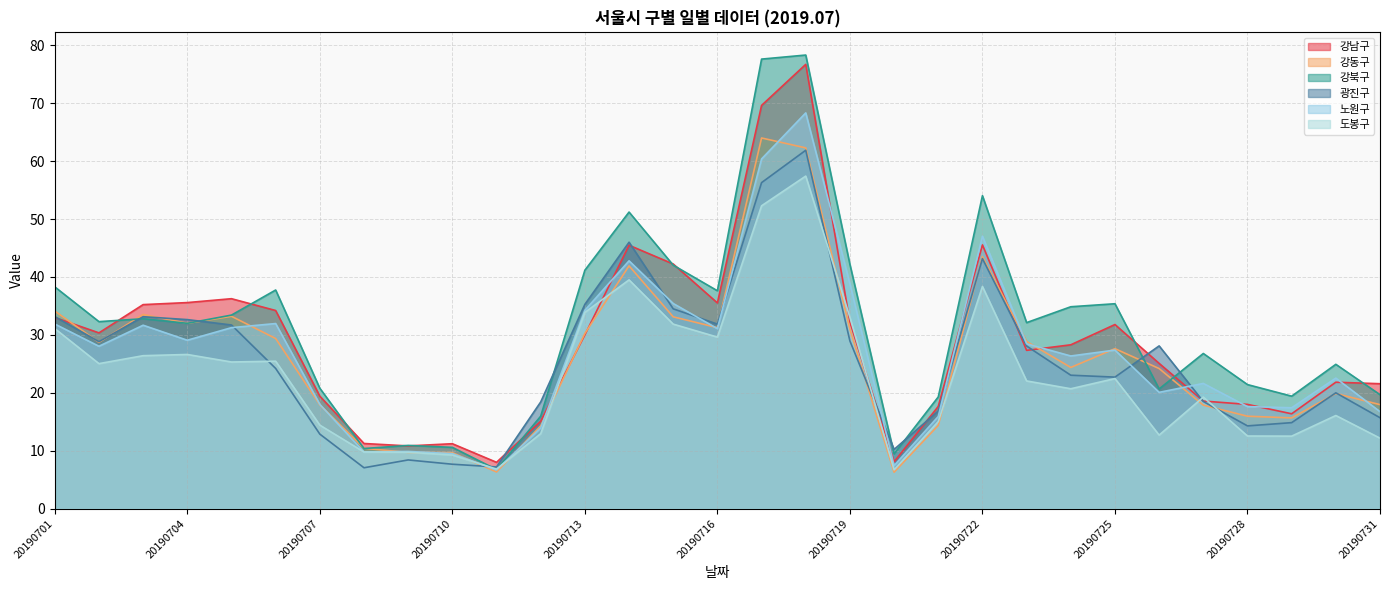

Reading left to right, transcribe all the data shown in this chart.

강남구: 33.0	30.4	35.2	35.6	36.2	34.2	19.4	11.2	10.8	11.2	8.0	15.1	30.0	45.5	42.2	35.5	69.6	76.7	32.2	8.1	17.6	45.5	27.3	28.3	31.8	25.1	18.6	18.0	16.4	21.8	21.6
강동구: 34.1	28.7	33.5	32.0	33.2	29.4	17.9	10.4	9.7	9.7	6.3	14.3	30.2	41.9	33.1	31.2	64.0	62.3	31.0	6.3	14.4	43.5	28.9	24.4	27.6	24.2	17.9	16.0	15.7	19.9	18.0
강북구: 38.3	32.3	32.8	32.0	33.4	37.8	20.8	10.4	10.9	10.6	6.8	16.0	41.2	51.2	42.0	37.6	77.6	78.3	42.2	9.5	19.3	54.0	32.1	34.9	35.4	20.7	26.8	21.4	19.4	24.9	19.7
광진구: 33.2	28.8	33.1	32.6	31.7	24.2	12.9	7.1	8.4	7.7	7.2	18.4	35.3	46.0	34.5	31.9	56.3	61.9	28.9	10.2	16.9	43.2	28.1	23.0	22.7	28.1	18.5	14.3	14.8	20.0	15.7
노원구: 31.9	28.0	31.7	29.1	31.2	32.0	18.0	9.8	9.9	9.5	6.7	13.9	34.2	42.8	35.4	31.1	60.4	68.3	38.8	7.4	15.9	47.0	28.5	26.4	27.4	20.1	21.6	17.6	17.4	22.5	16.8
도봉구: 31.1	25.0	26.4	26.6	25.3	25.5	14.4	9.8	9.7	9.3	6.8	12.9	33.9	39.5	31.9	29.6	52.3	57.4	33.0	6.7	15.0	38.4	22.1	20.7	22.5	12.7	19.3	12.5	12.5	16.1	12.2